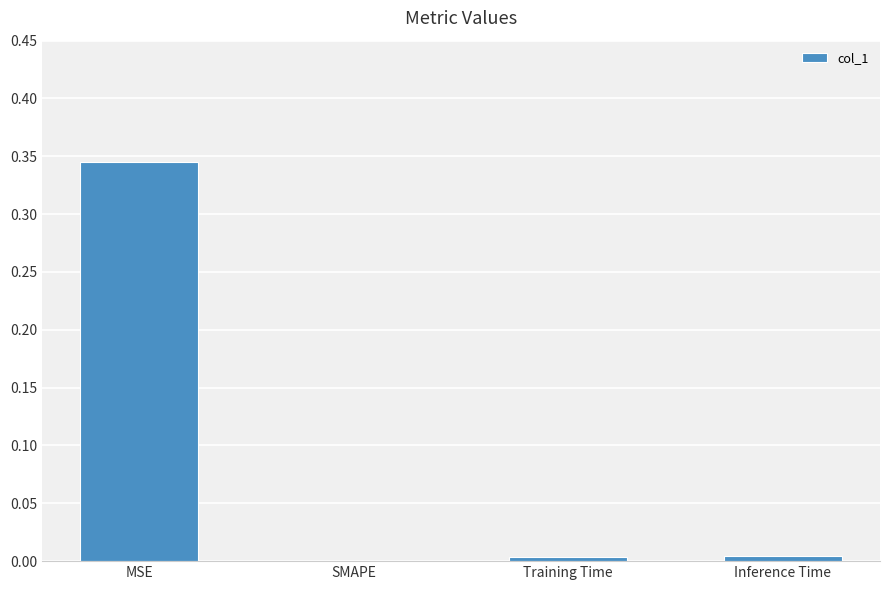

How many values are above zero?

3